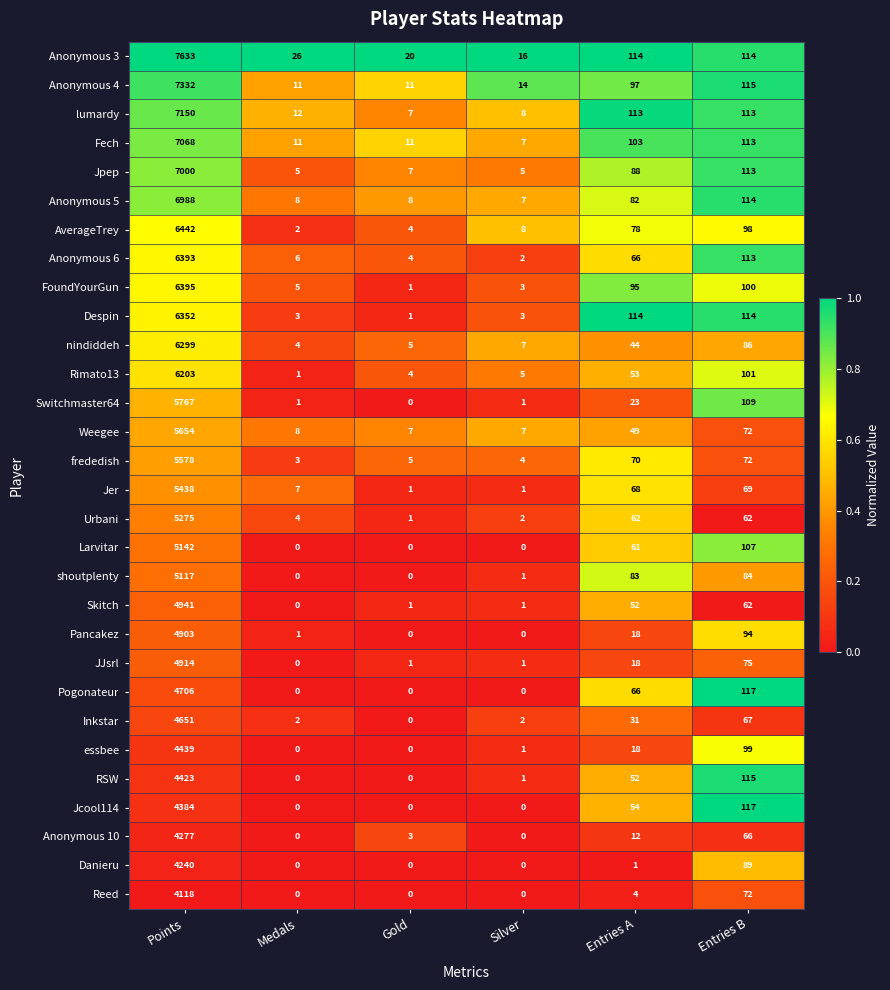

Between Gold and Entries A, which series saw the biggest shift?

Despin